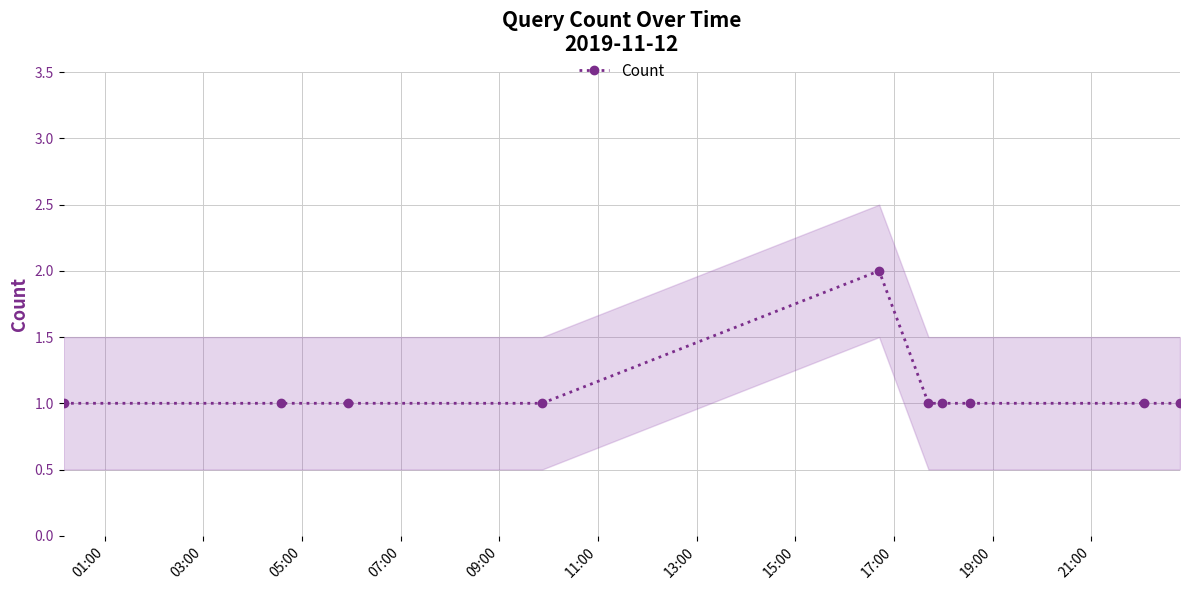

The chart shows a value of 1 at 03:00. True or false?

True